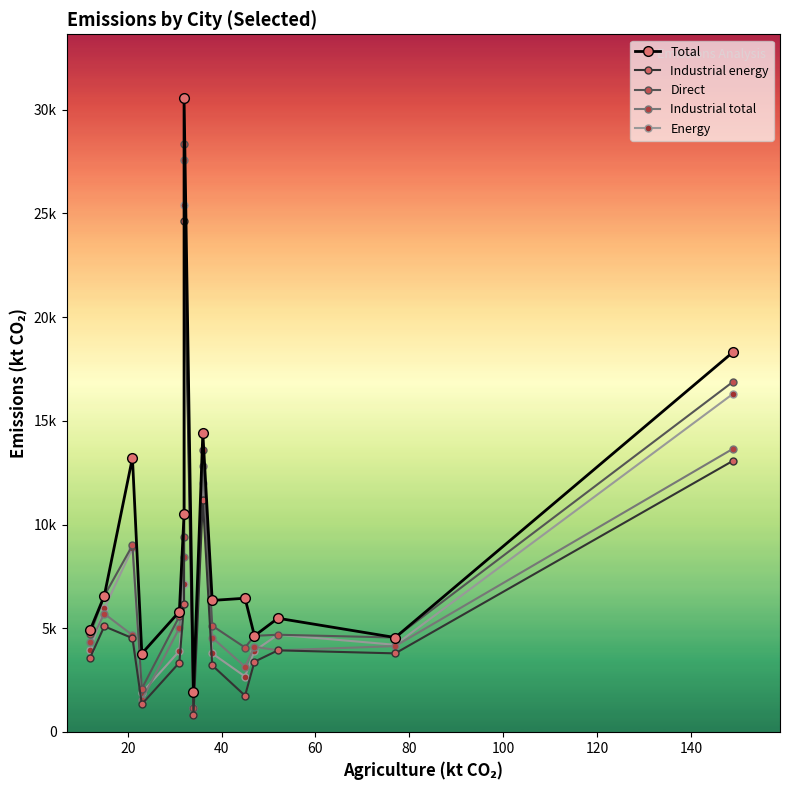

True or false: Total has more than 1 interior local peaks.

True